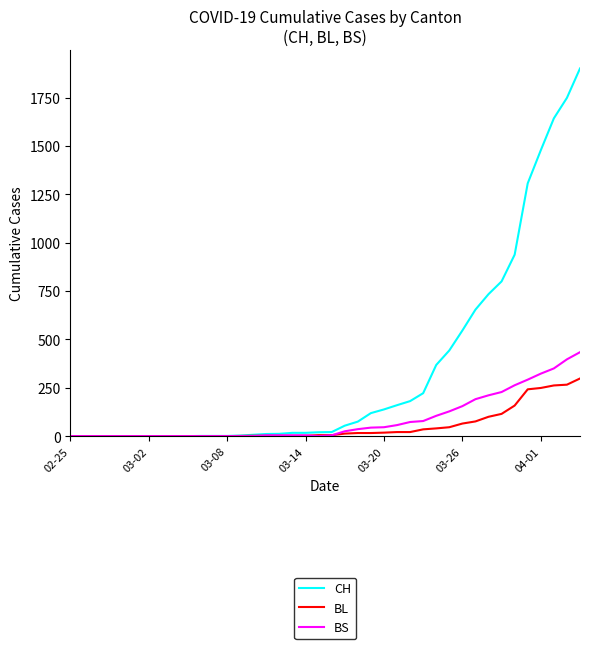

Which series has the largest range (max minus min)?

CH